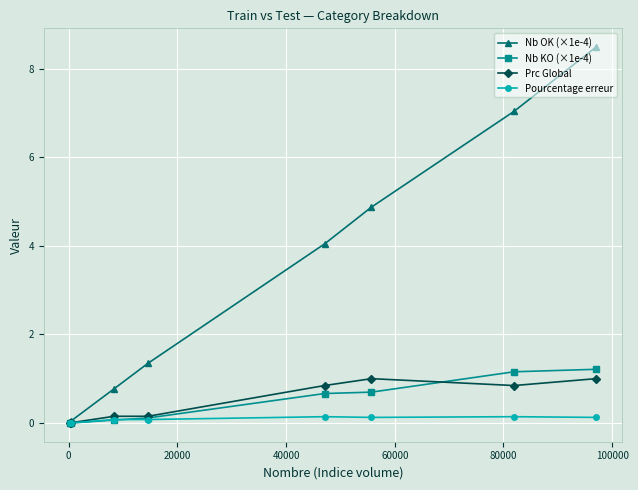

Is this an area chart (filled region under the line)?

No